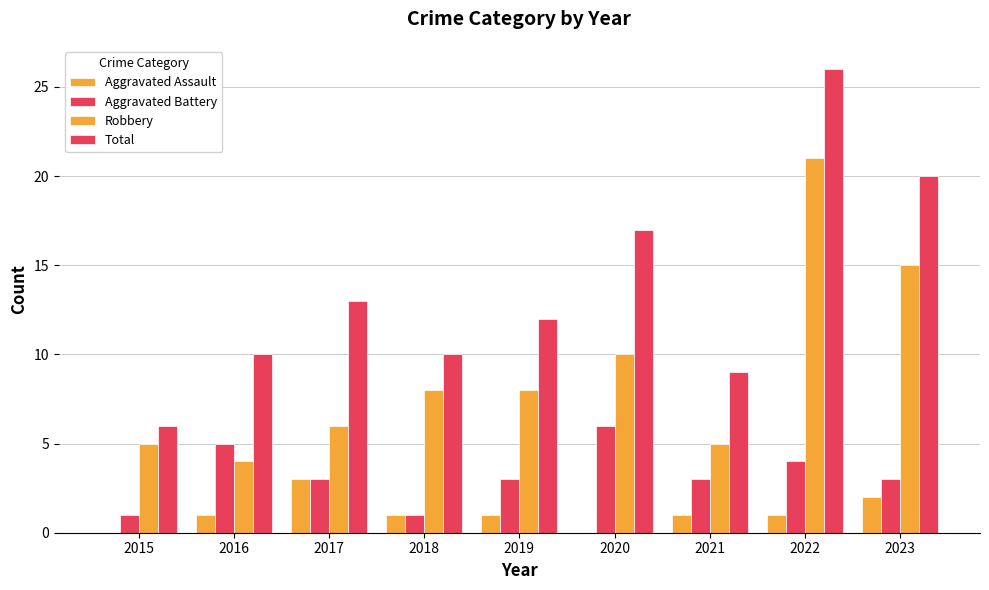

Reading left to right, transcribe all the data shown in this chart.

Aggravated Assault: 2015=0	2016=1	2017=3	2018=1	2019=1	2020=0	2021=1	2022=1	2023=2
Aggravated Battery: 2015=1	2016=5	2017=3	2018=1	2019=3	2020=6	2021=3	2022=4	2023=3
Robbery: 2015=5	2016=4	2017=6	2018=8	2019=8	2020=10	2021=5	2022=21	2023=15
Total: 2015=6	2016=10	2017=13	2018=10	2019=12	2020=17	2021=9	2022=26	2023=20